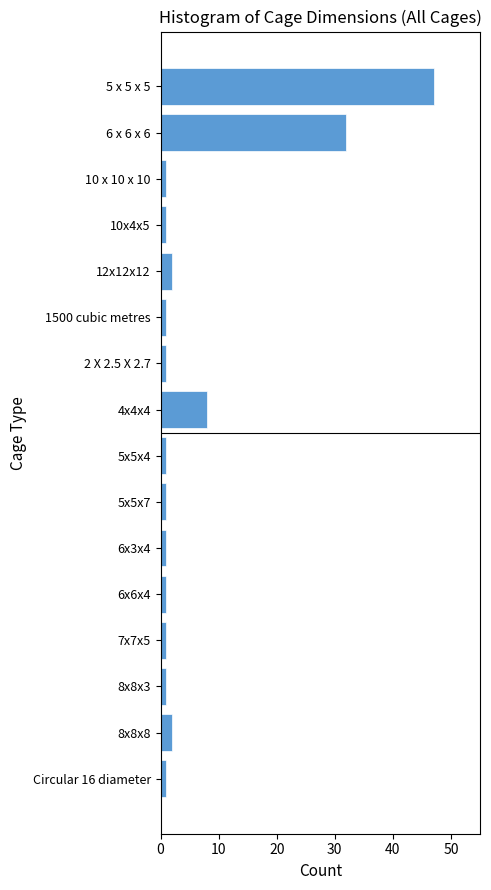

Reading top to bottom, what are all the values shown in this chart?

5 x 5 x 5=47	6 x 6 x 6=32	10 x 10 x 10=1	10x4x5=1	12x12x12=2	1500 cubic metres=1	2 X 2.5 X 2.7=1	4x4x4=8	5x5x4=1	5x5x7=1	6x3x4=1	6x6x4=1	7x7x5=1	8x8x3=1	8x8x8=2	Circular 16 diameter=1